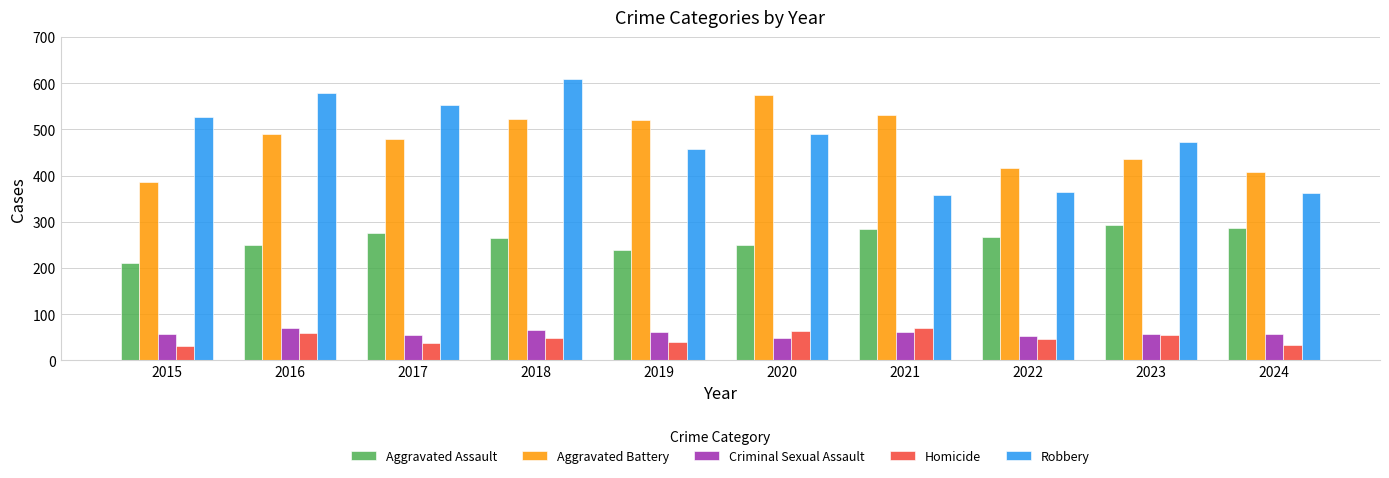

At which category is the sum across all series the highest?

2018